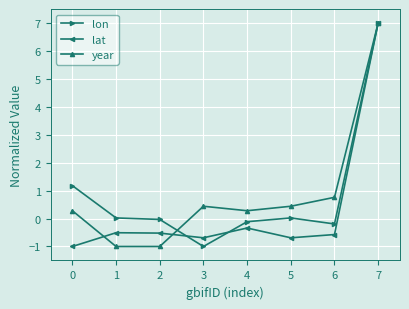

At 5, list the series in order from smallest to largest.

lat, lon, year